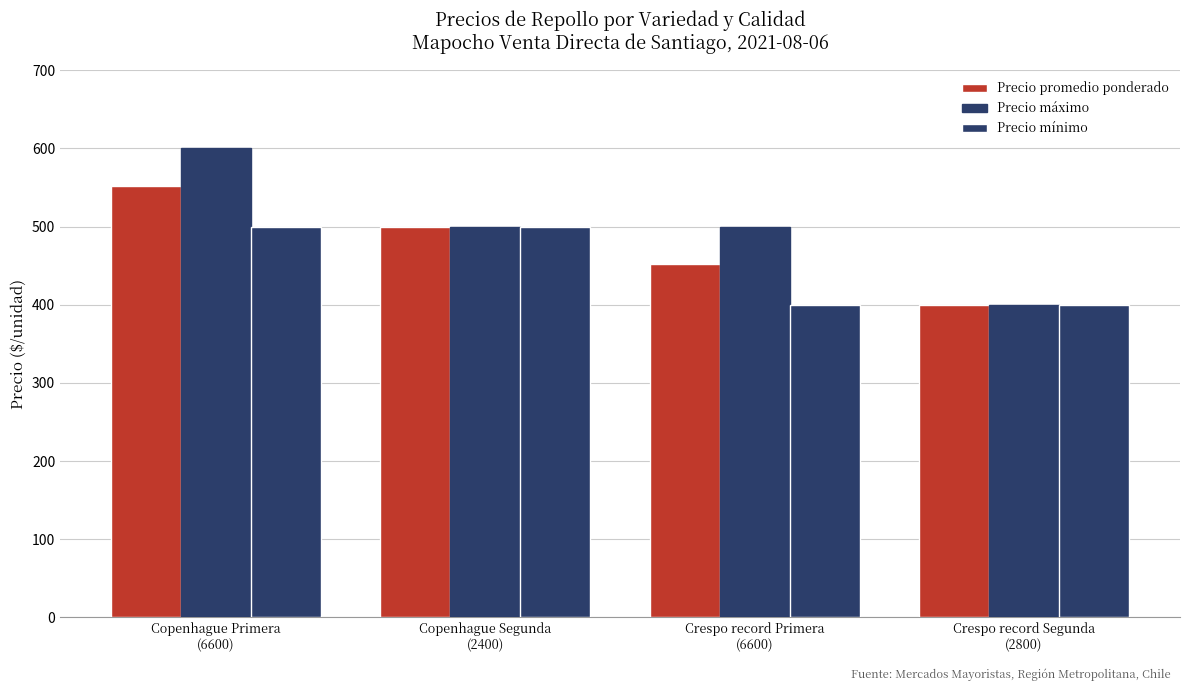

The Precio mínimo series shows 675 at Copenhague Segunda
(2400). True or false?

False